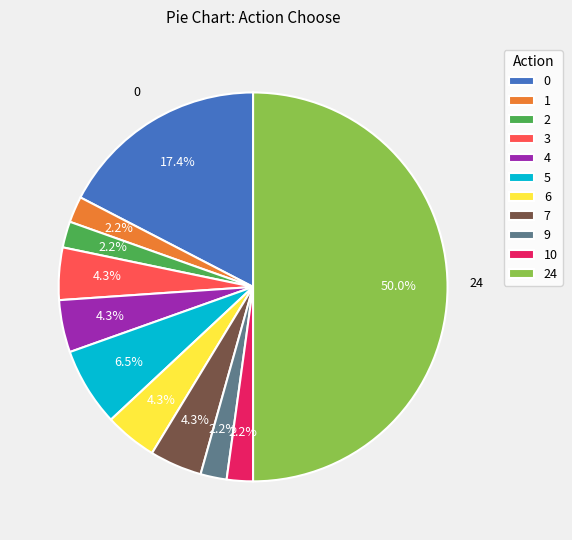

To the nearest percent, what portion does 24 represent?

50%